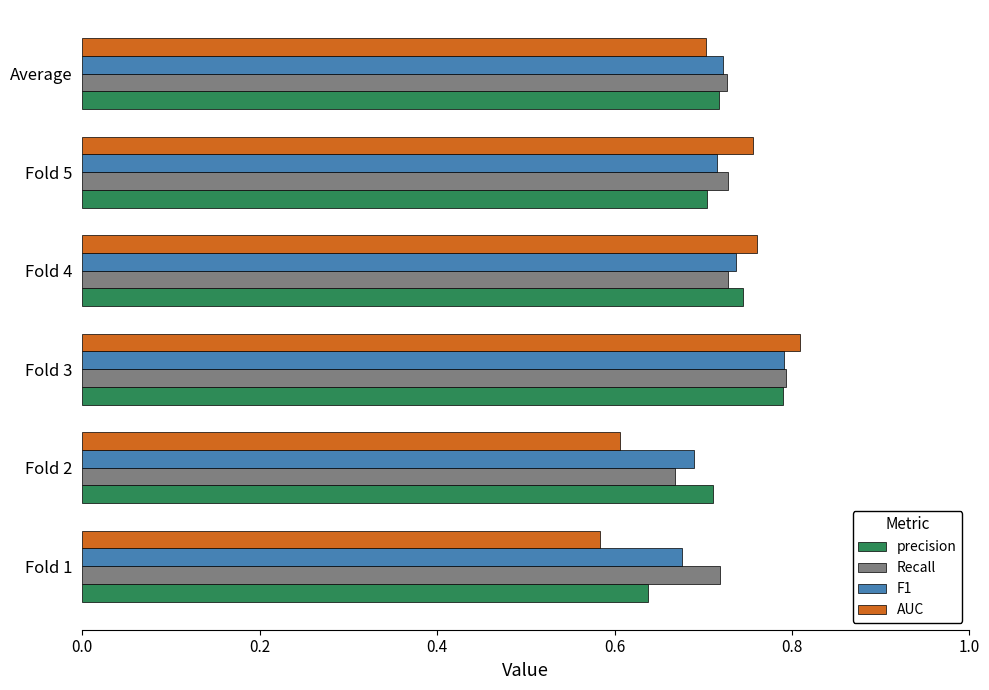

Which category has the highest value in the precision series?

Fold 3